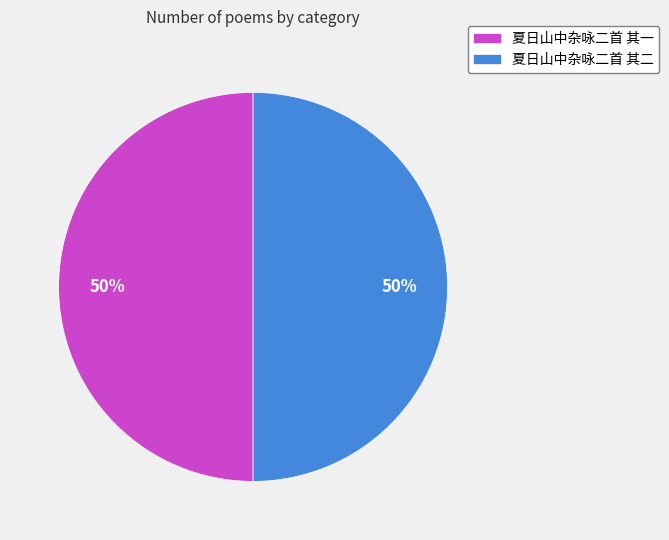

Combined, do 夏日山中杂咏二首 其一 and 夏日山中杂咏二首 其二 account for over 50%?

Yes